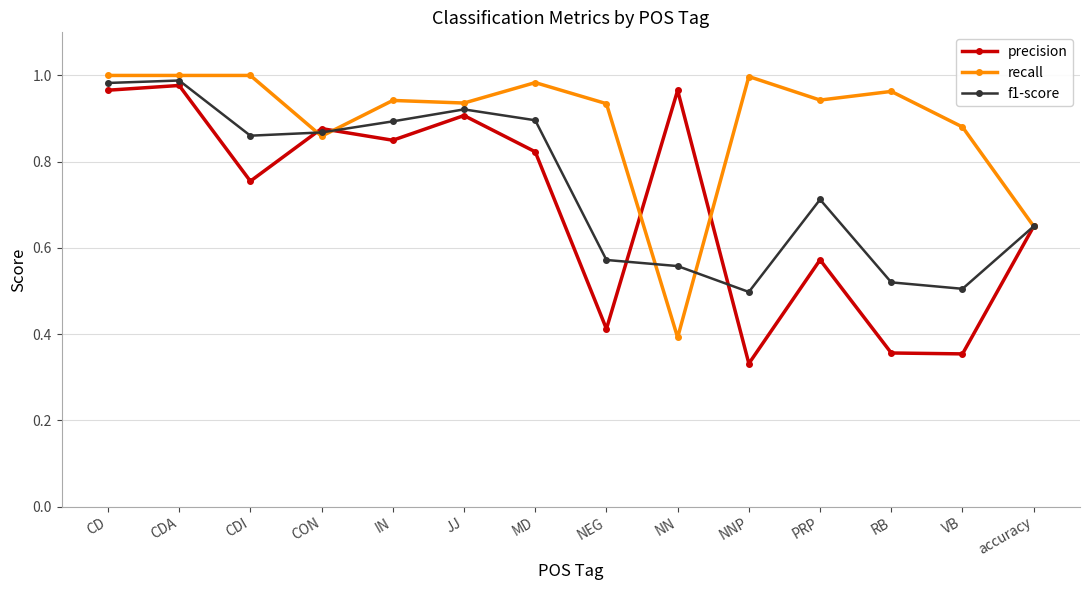

How many lines are shown in the chart?

3